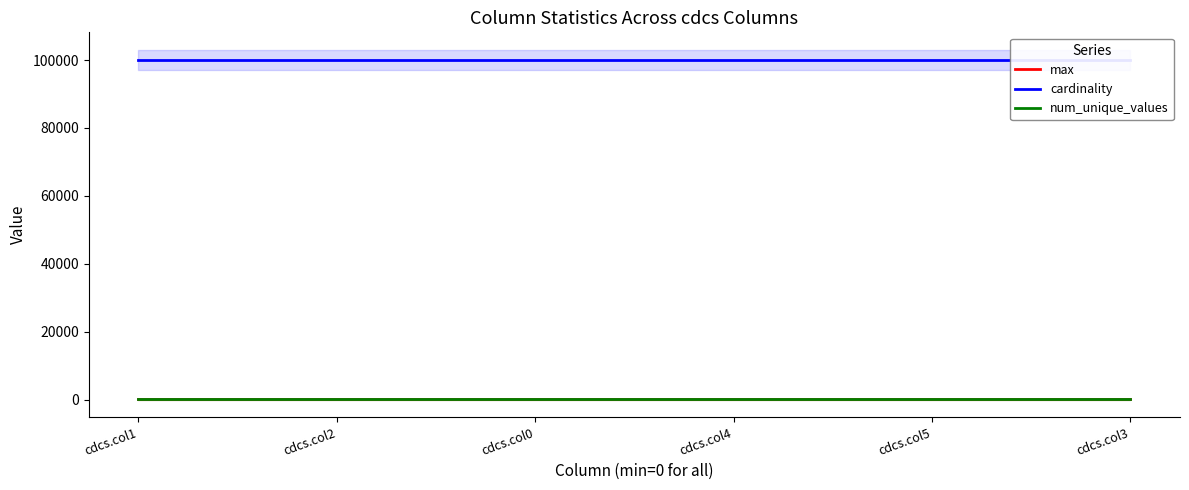

What is the average value of the num_unique_values series?

100